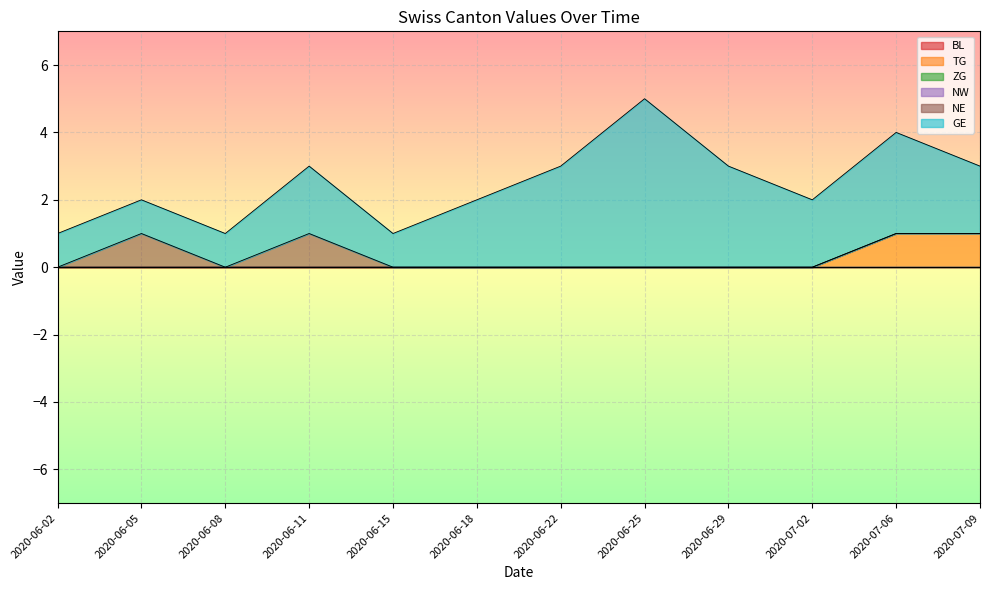

What is the spread (max minus min) of values at 2020-06-02?

1